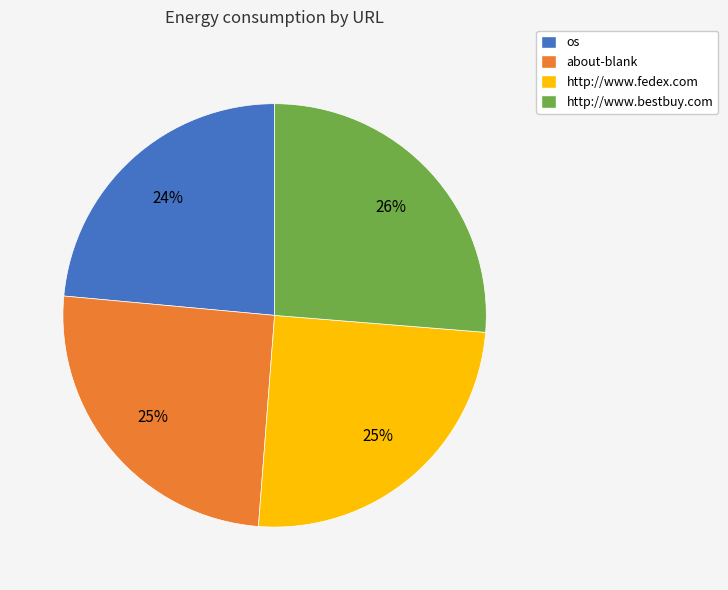

To the nearest percent, what percentage of the pie is about-blank?

25%